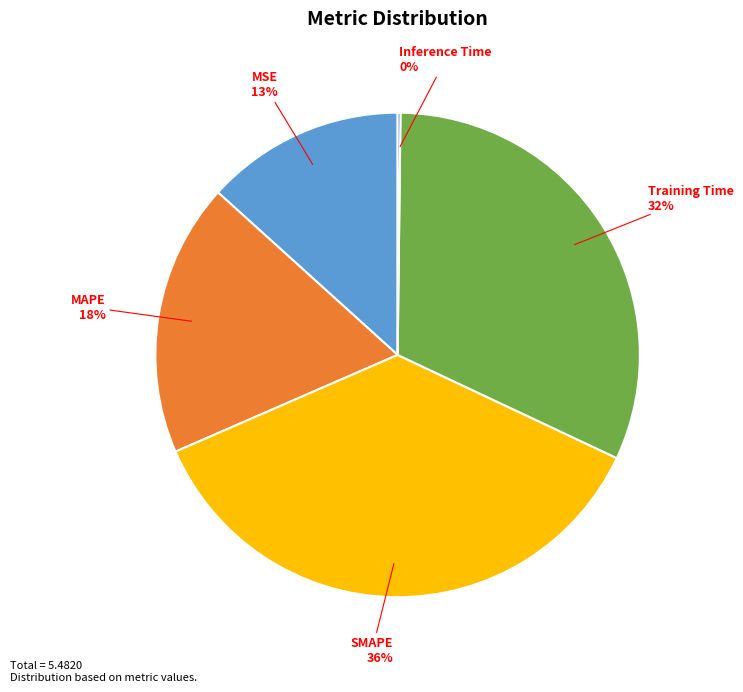

To the nearest percent, what is the average slice percentage?

20%